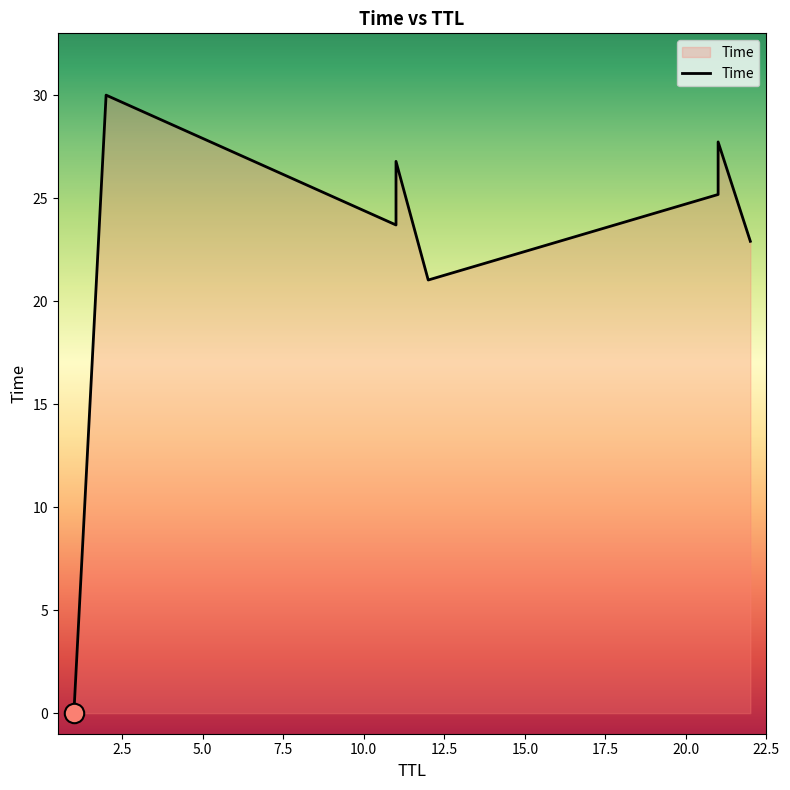

Is it true that the value at 1 is 0.0?

False